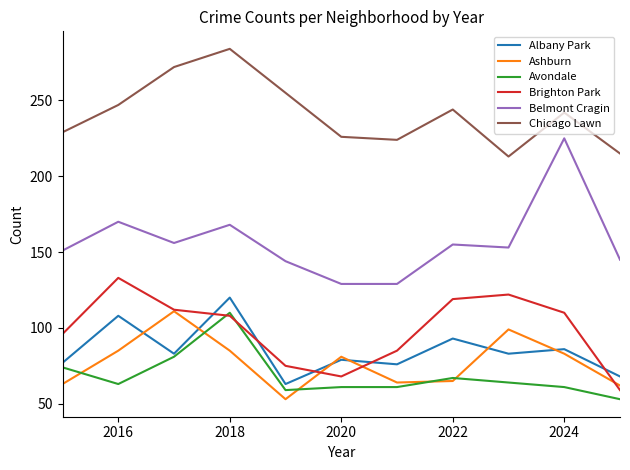

Which series has the widest spread of values?

Belmont Cragin